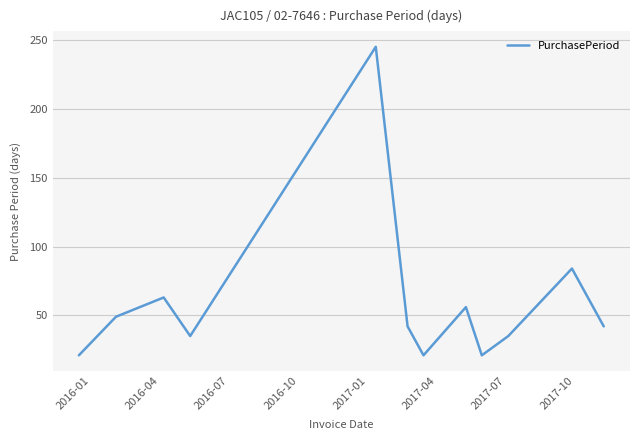

What is the minimum value shown in the chart?

21